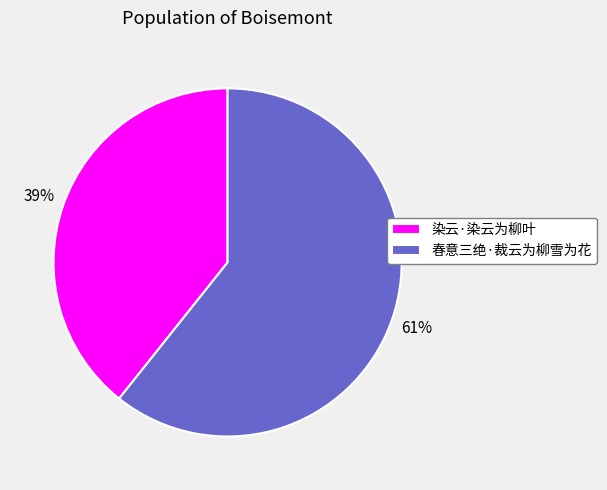

Does 染云·染云为柳叶 represent more than half of the total?

No